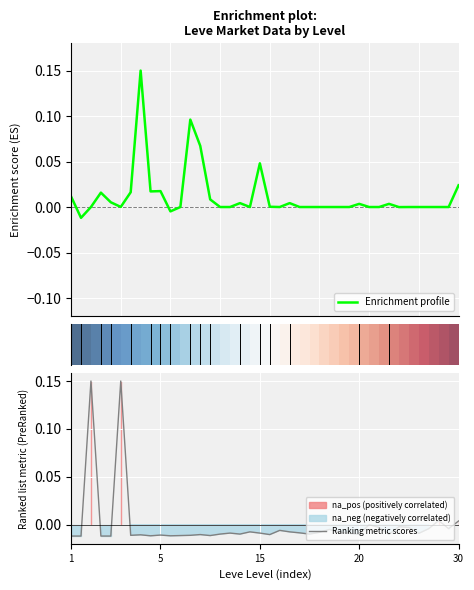

Is the value of Enrichment profile at 14 greater than the value of Ranking metric scores at 16?

Yes